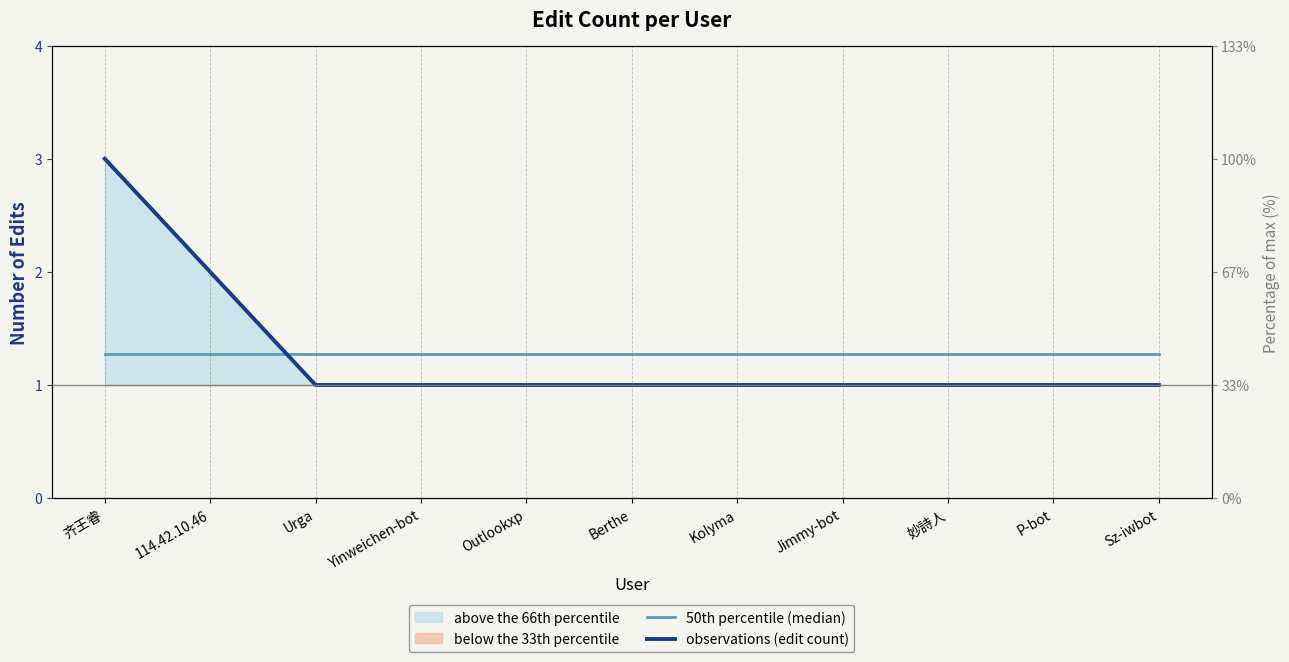

How many observations (edit count) values are between 1 and 2?

10